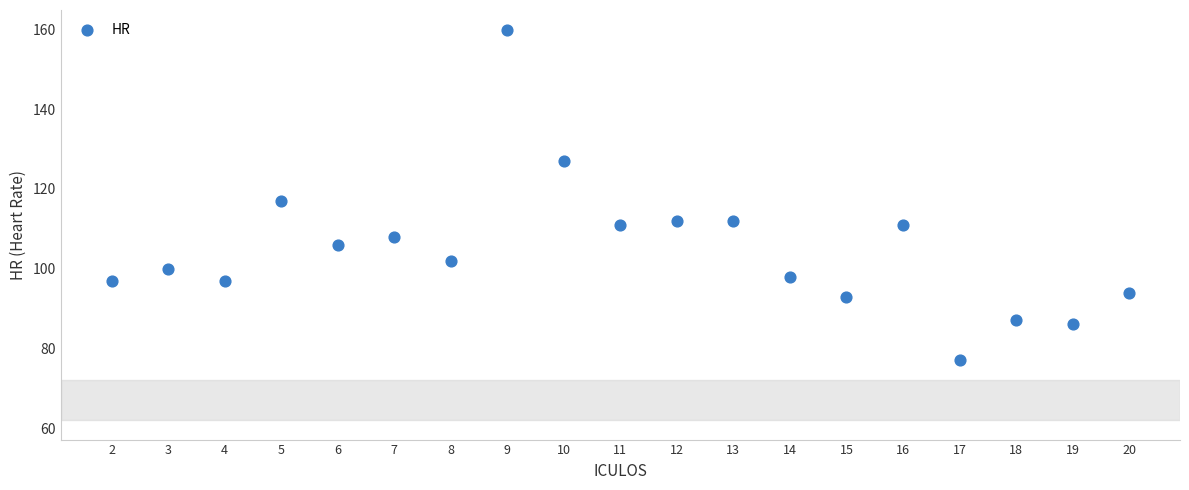

What is the range of Y values (max minus min)?

83